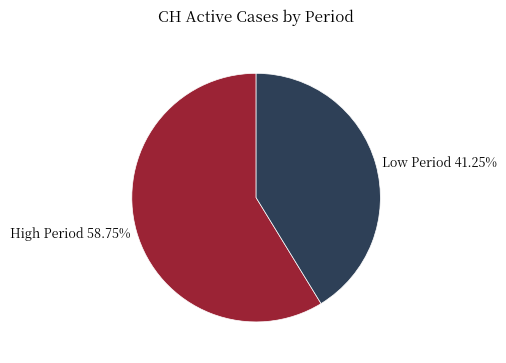

Does Low Period 41.25% account for over 50% of the chart?

No